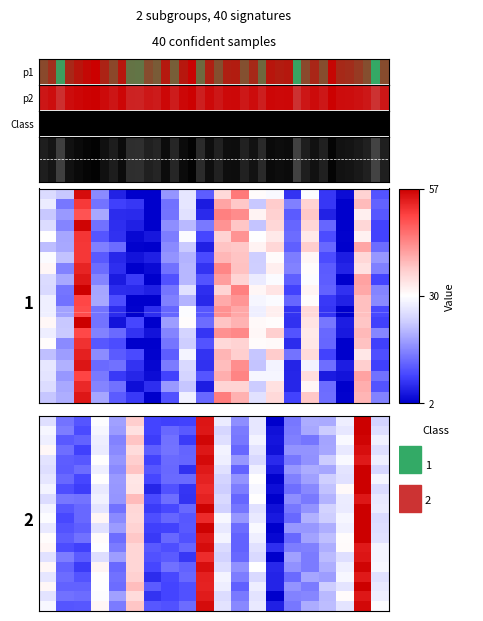

Which has a higher value, 15 or 13?

15